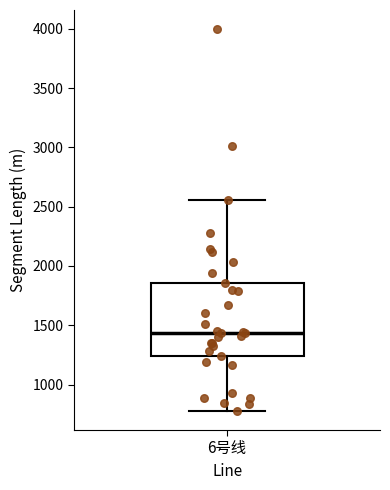

Transcribe this box plot: give where the median line is, the range the box spans, and where the two whiskers end, as read against the y-axis. The values are not printed on the chart, so give them approximately, as read against the axis.

median 1450, box 1250 to 1850, whiskers 800 to 2550